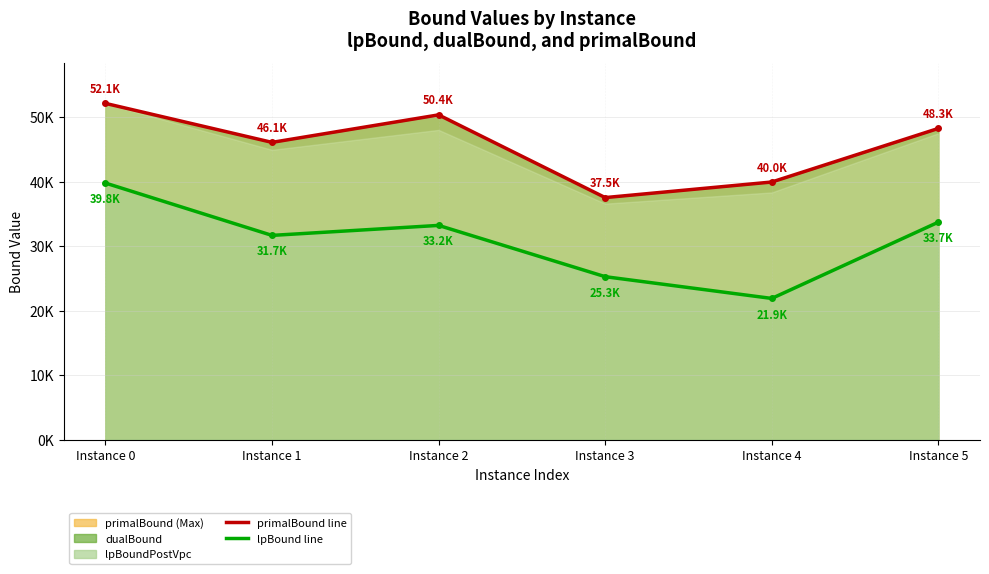

Which series has the widest spread of values?

lpBound line